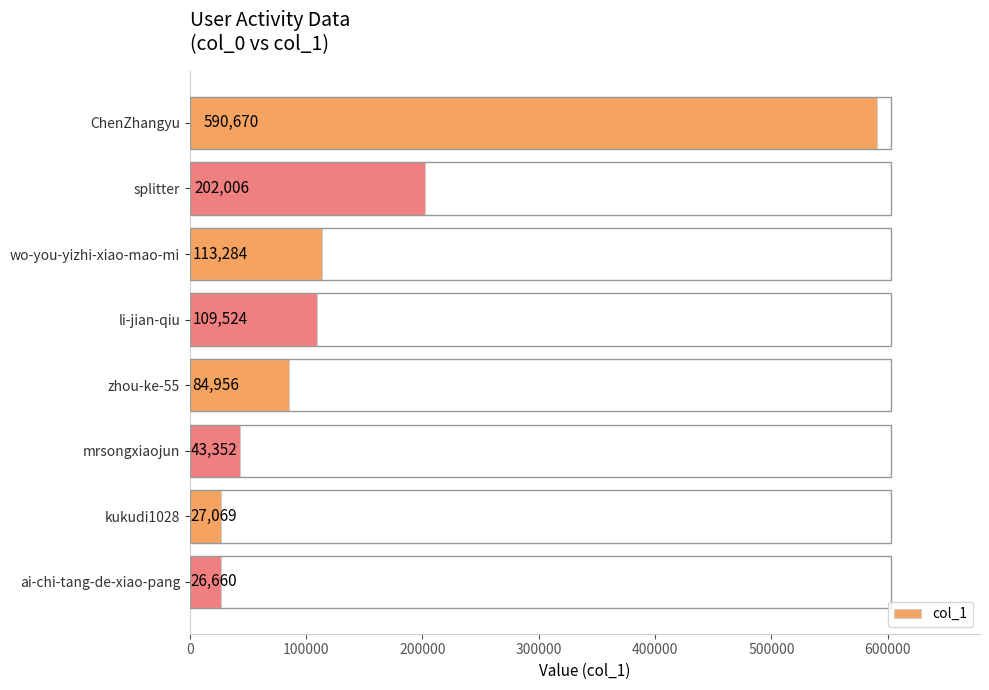

What is the approximate value at zhou-ke-55?

84956